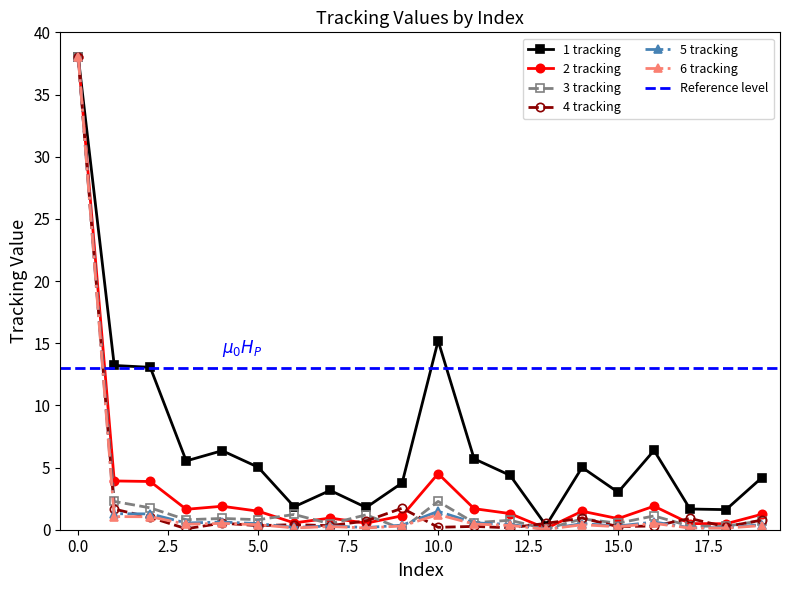

How many lines are shown in the chart?

6